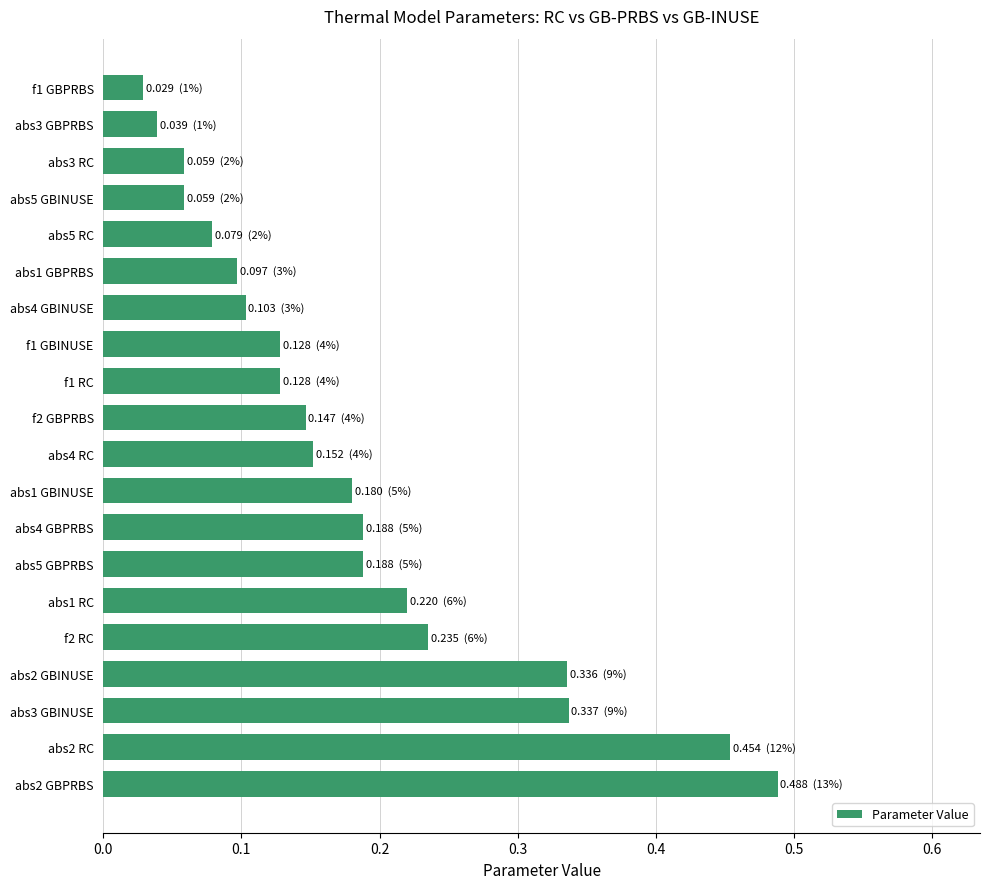

The value at abs5 RC is 0.1. True or false?

True